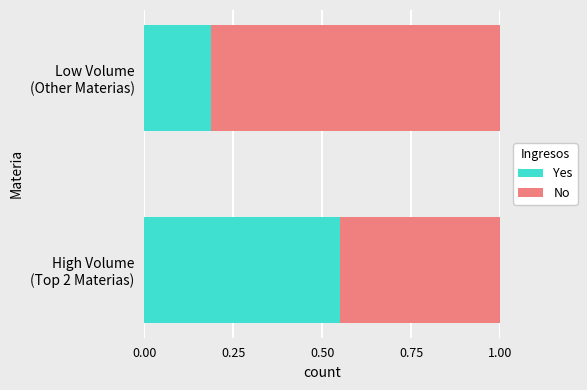

What is the sum of all Yes values?

0.7